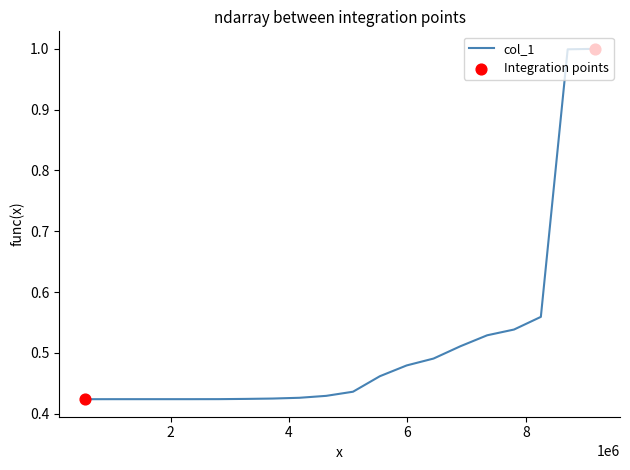

What is the greatest value displayed?

1.0